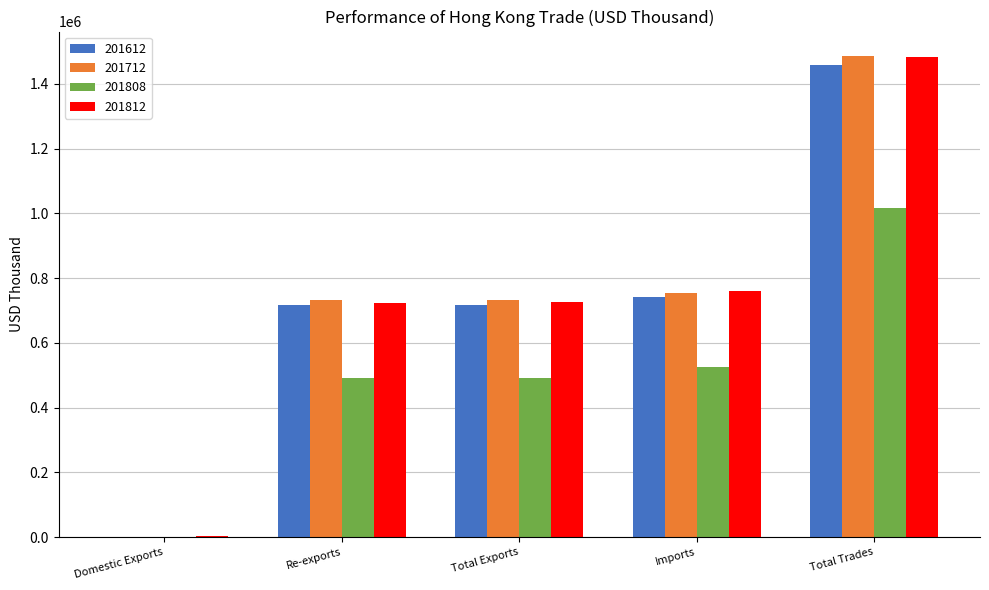

What is the sum of all 201808 values?

2521732.7